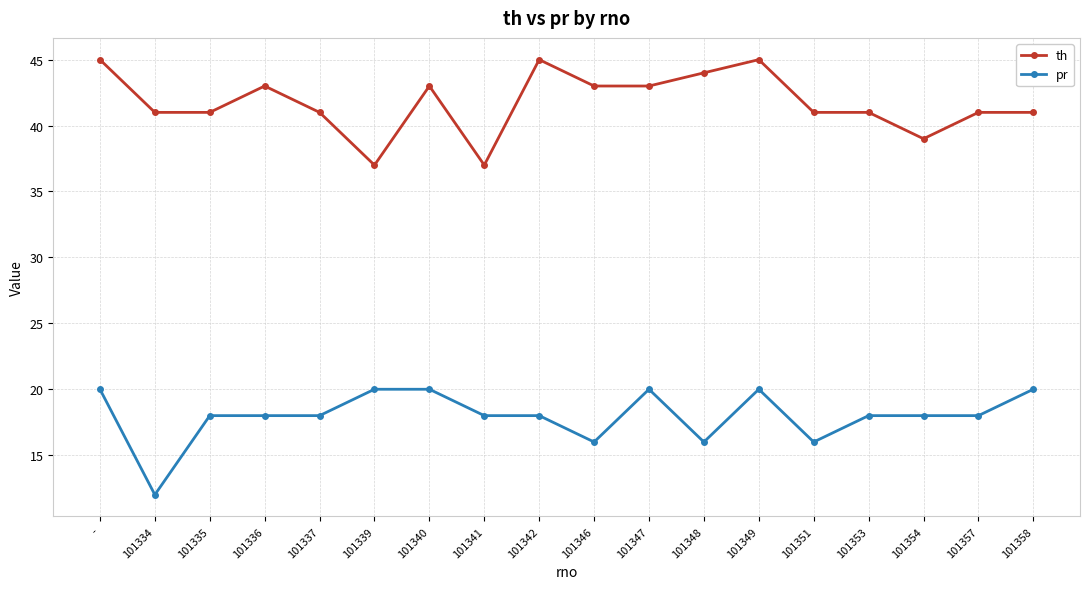

What are all the series names shown in the legend?

th, pr